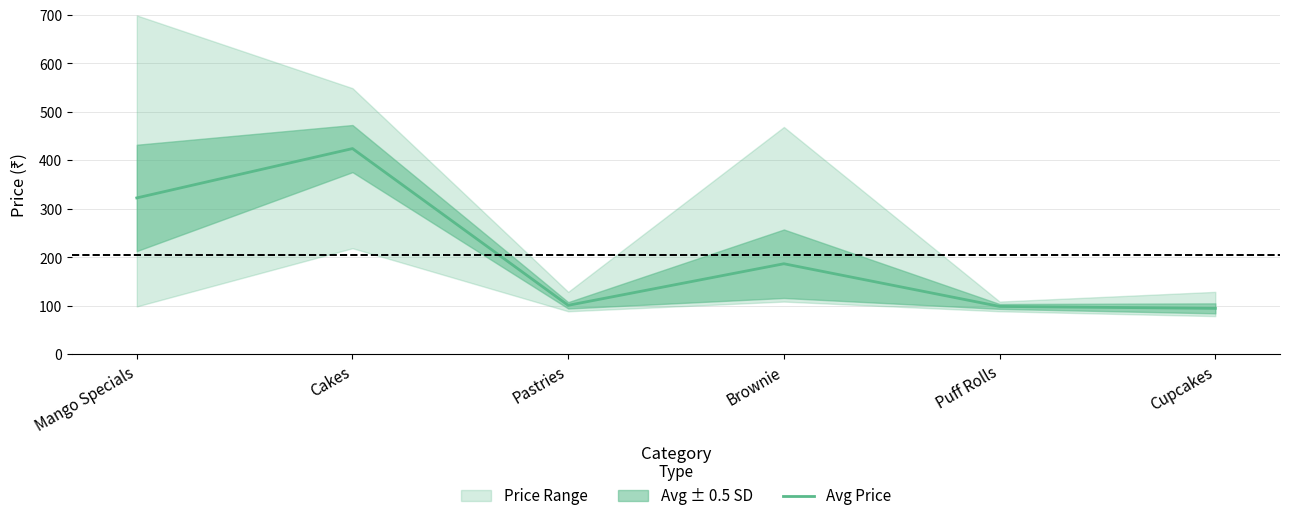

True or false: there are more than 0 points higher than both neighbors.

True